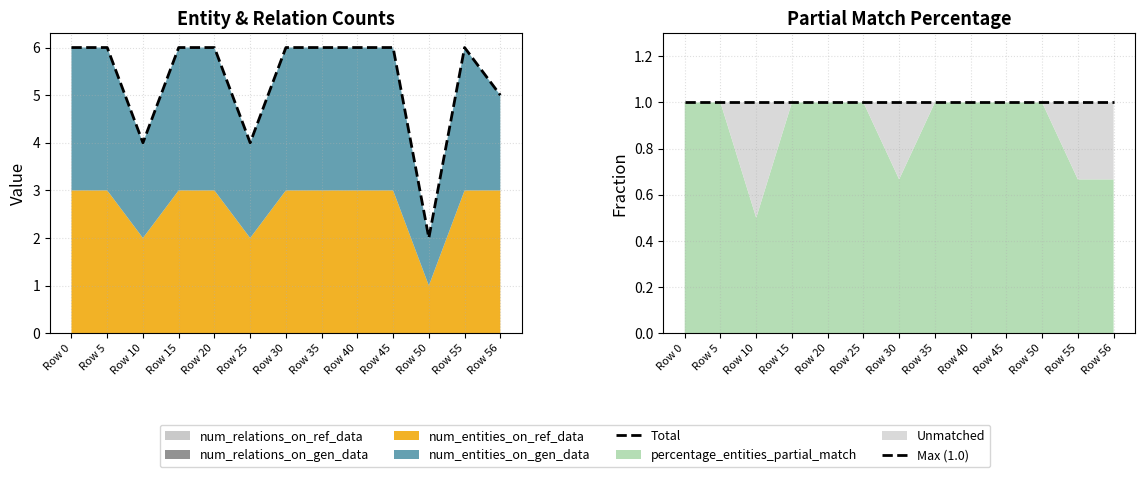

What is the value of the Total point at the 1st from the left?

6